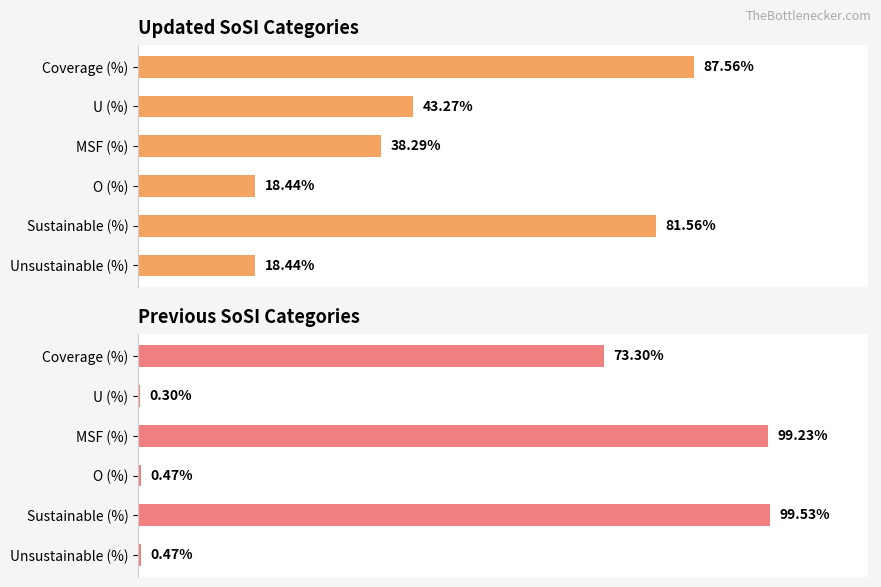

Rank the series by their maximum value, from lowest to highest.

Updated SoSI Categories, Previous SoSI Categories